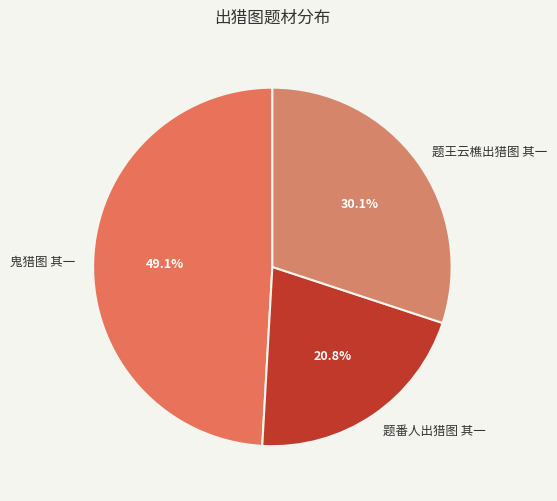

Does 鬼猎图 其一 account for over 50% of the chart?

No